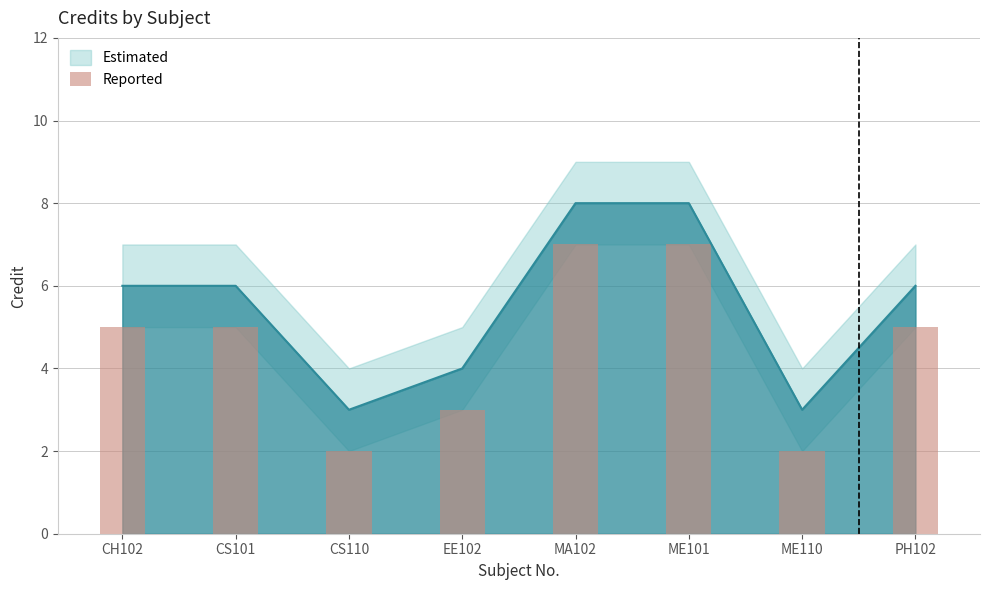

What position from the right is CS110?

6